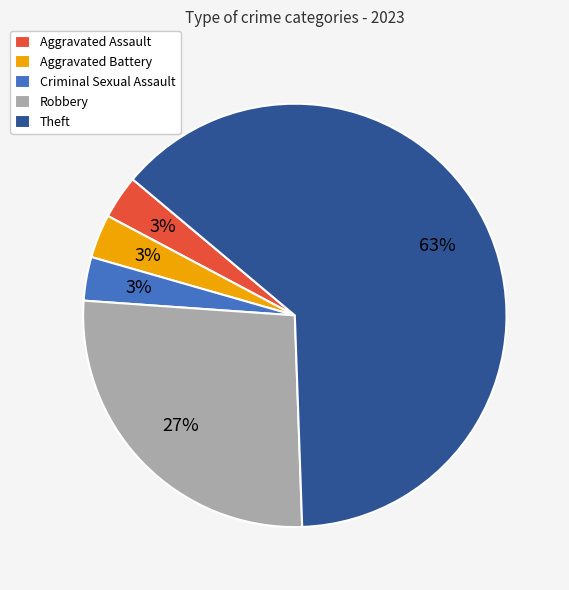

Which has a higher value, Robbery or Criminal Sexual Assault?

Robbery